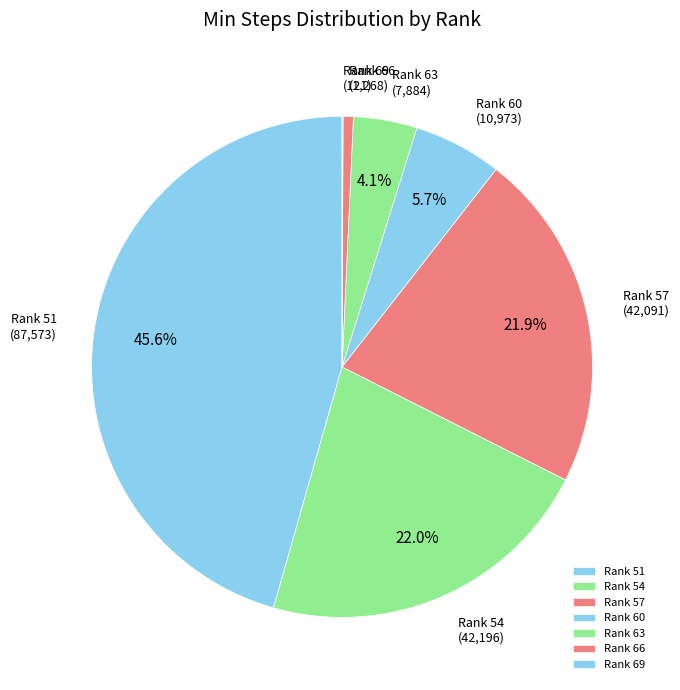

Is there any slice that represents more than half of the pie?

No